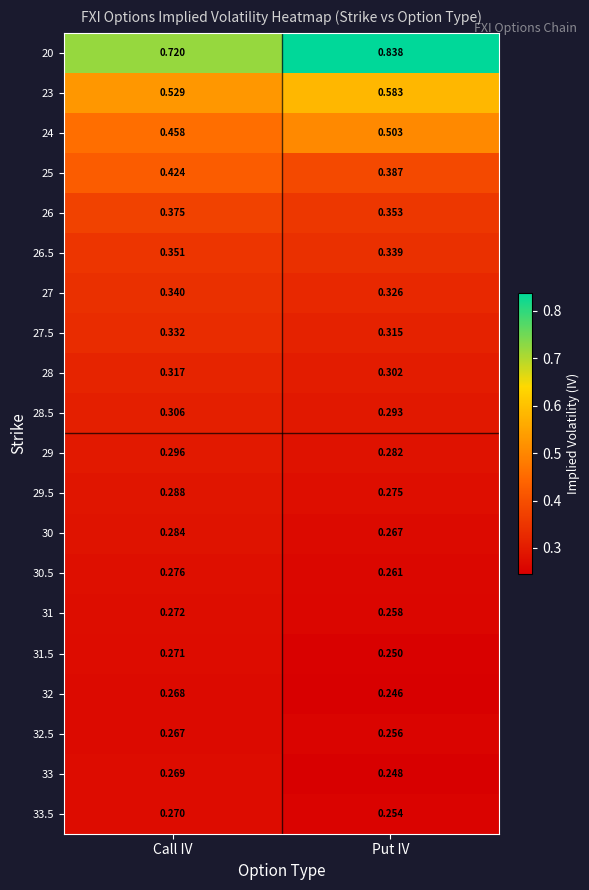

List the labels in order of 26.5 value, smallest first.

Put IV, Call IV